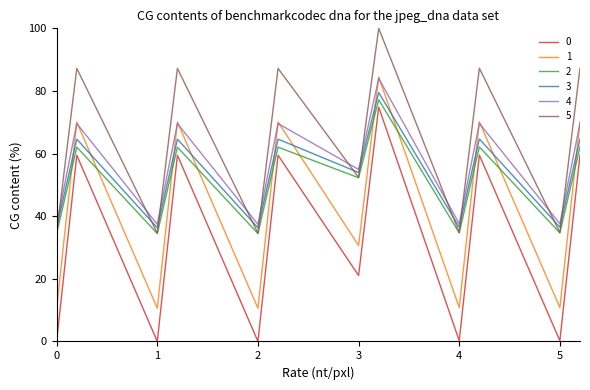

Which series has the largest total across all categories?

5